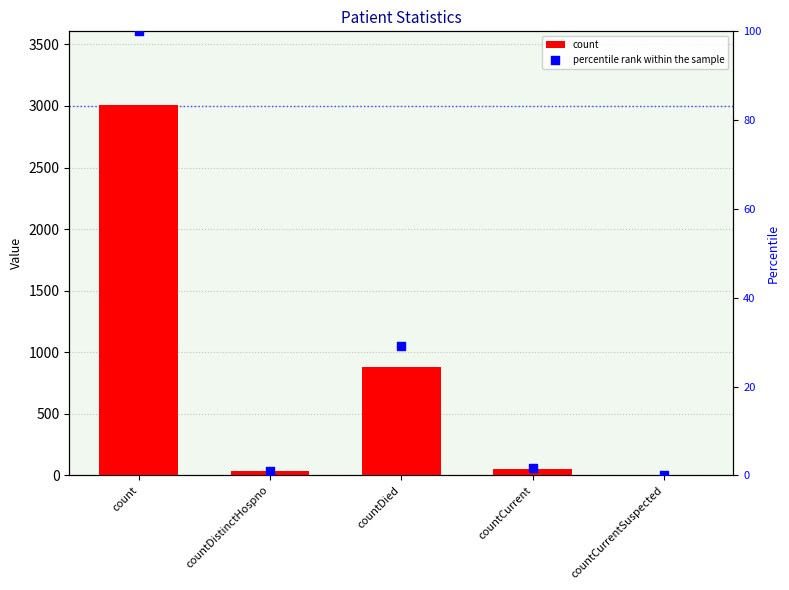

Which series contains the highest Y value?

count